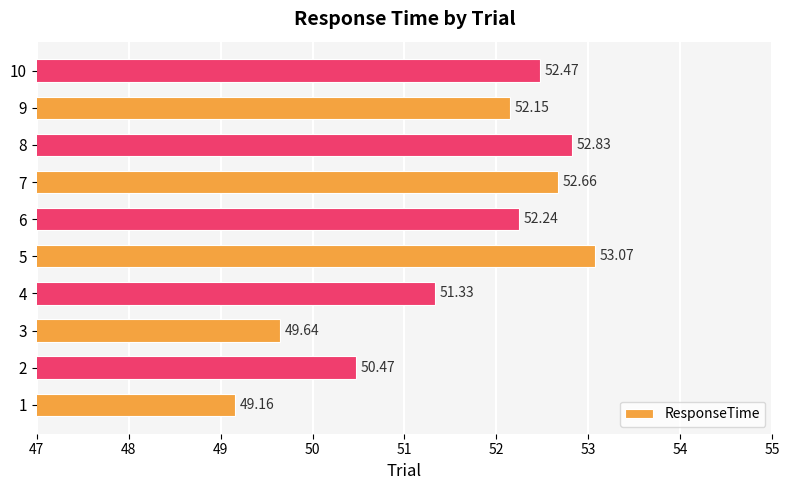

How many distinct data groups are displayed?

1